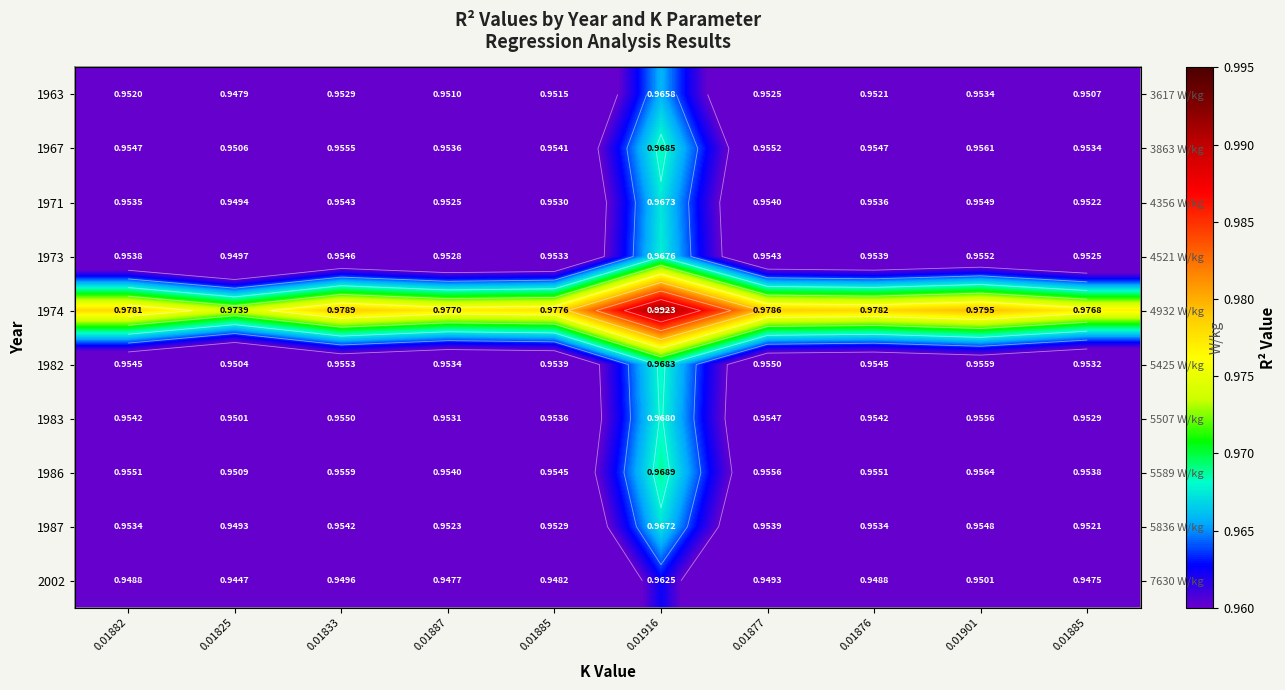

What is the total value across all series at 0.01885?

9.6